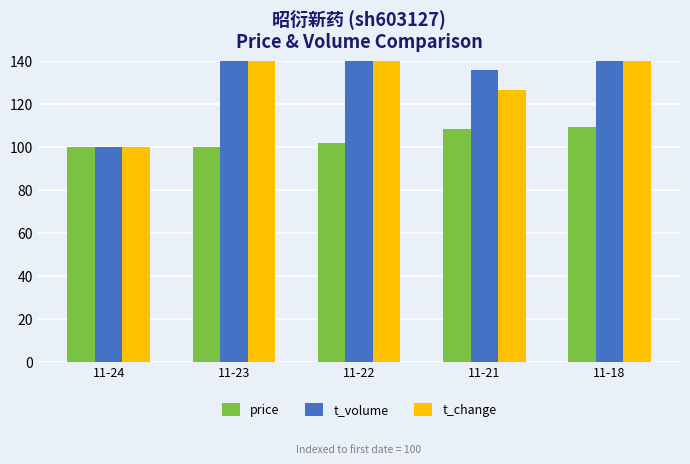

Rank the categories by price value from highest to lowest.

11-18, 11-21, 11-22, 11-24, 11-23